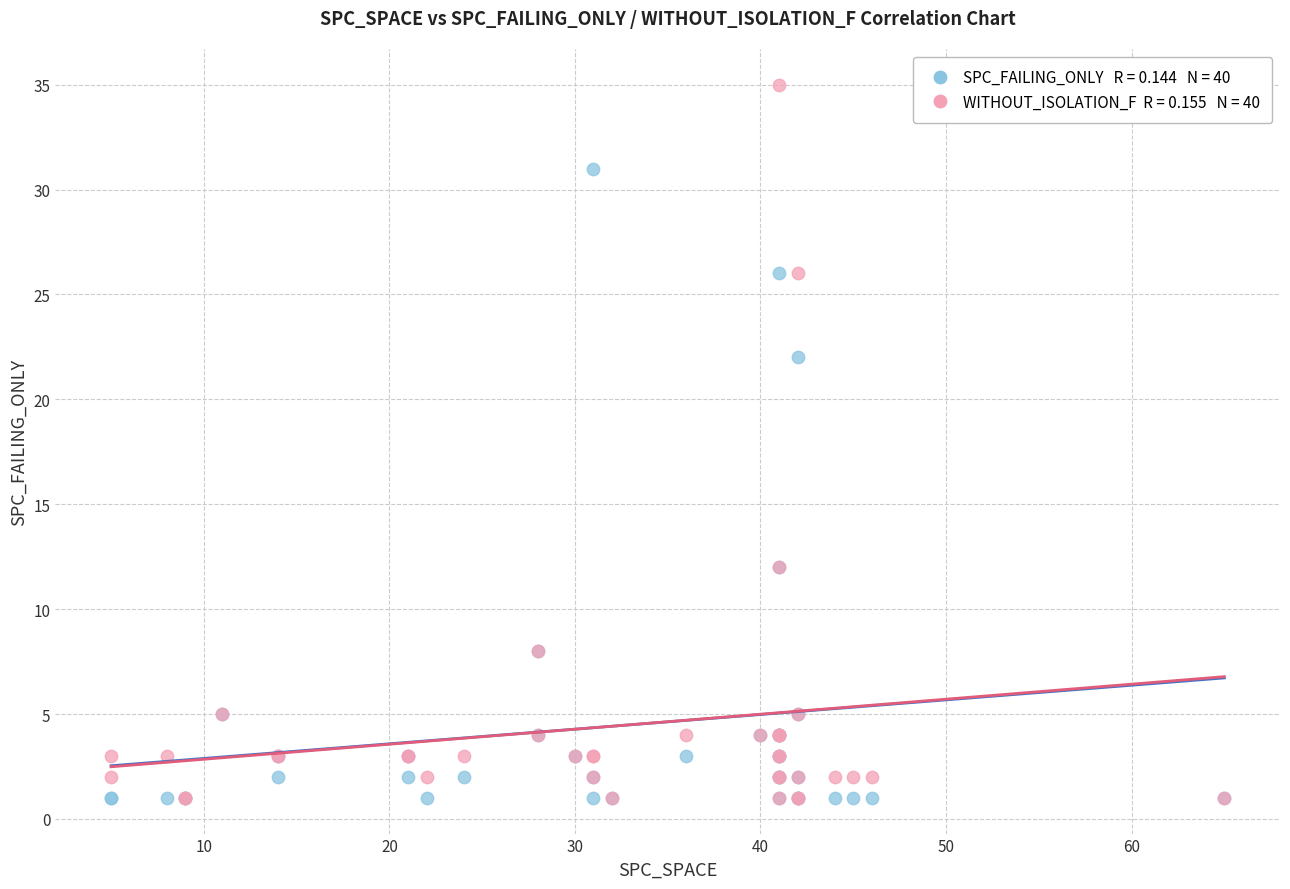

Across all series, what Y value is closest to 18?

22